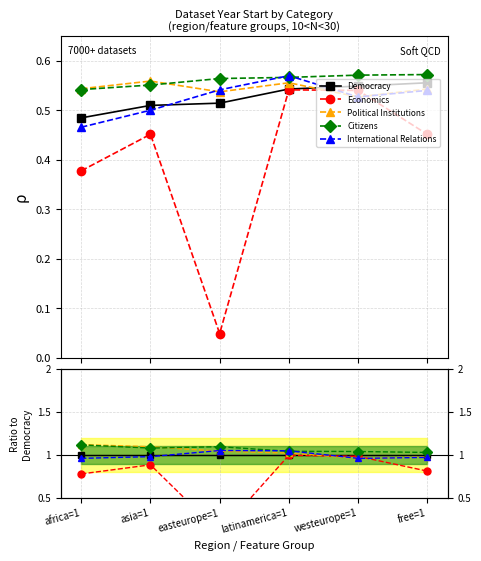

Where is Economics nearest to the value 0?

easteurope=1